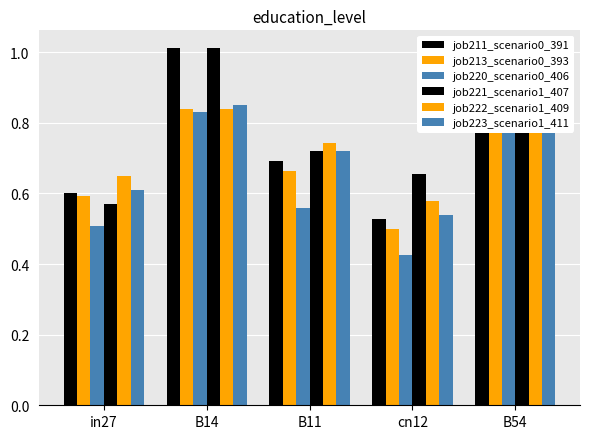

Which category has the lowest value across all series?

cn12